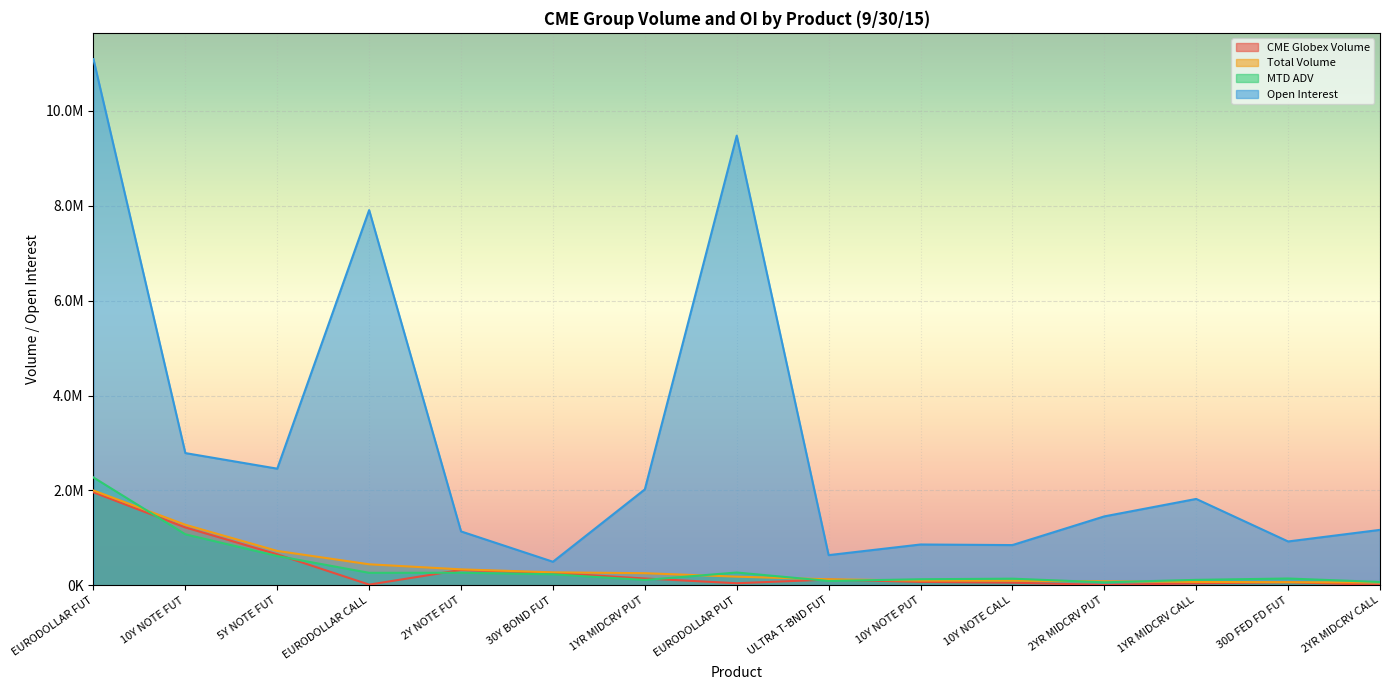

True or false: MTD ADV has more than 2 interior local peaks.

True